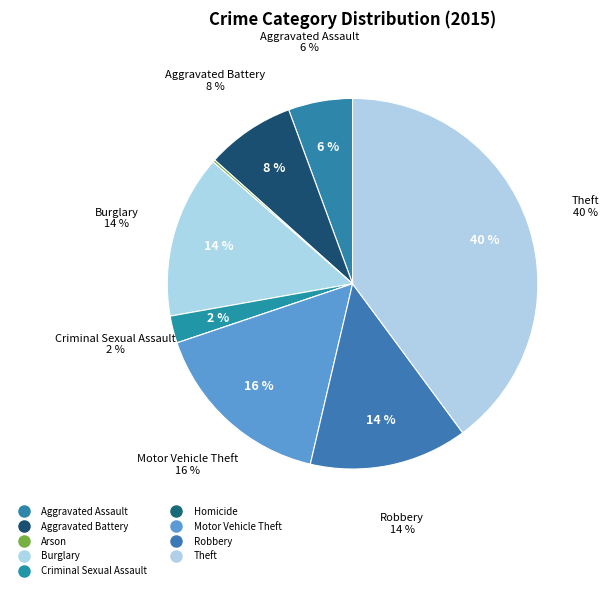

Does Arson account for over 50% of the chart?

No